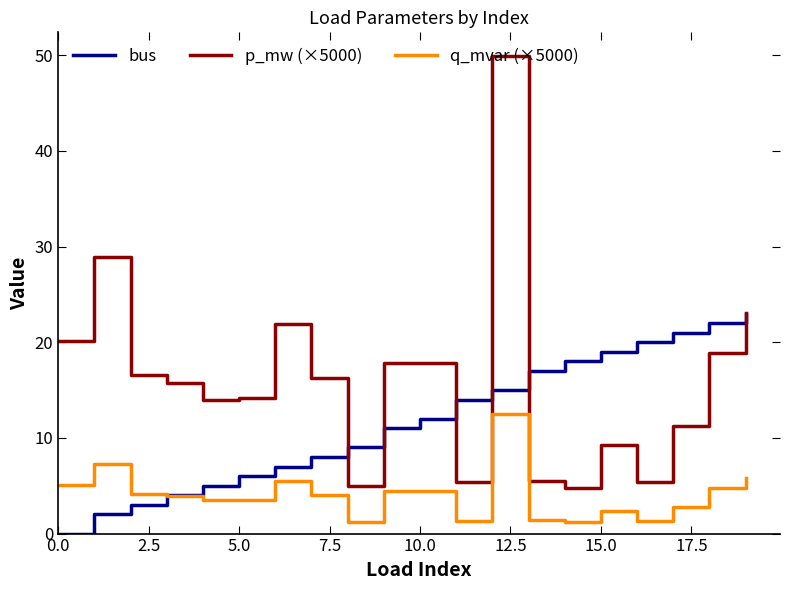

What is the highest value of the q_mvar (×5000) series?

12.5